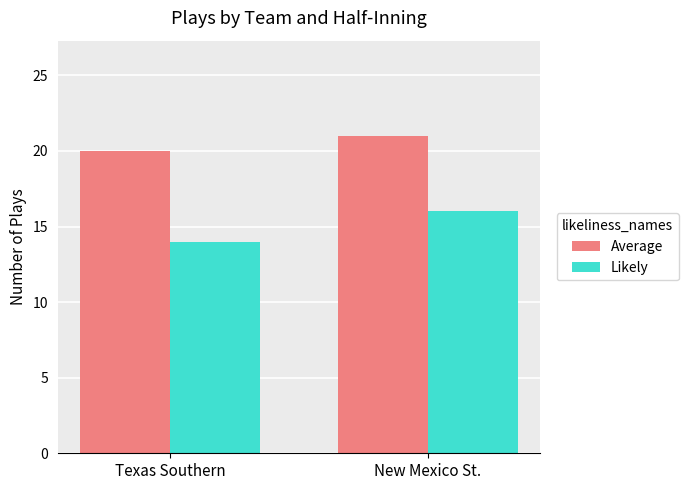

What is the approximate value of Likely at New Mexico St.?

16